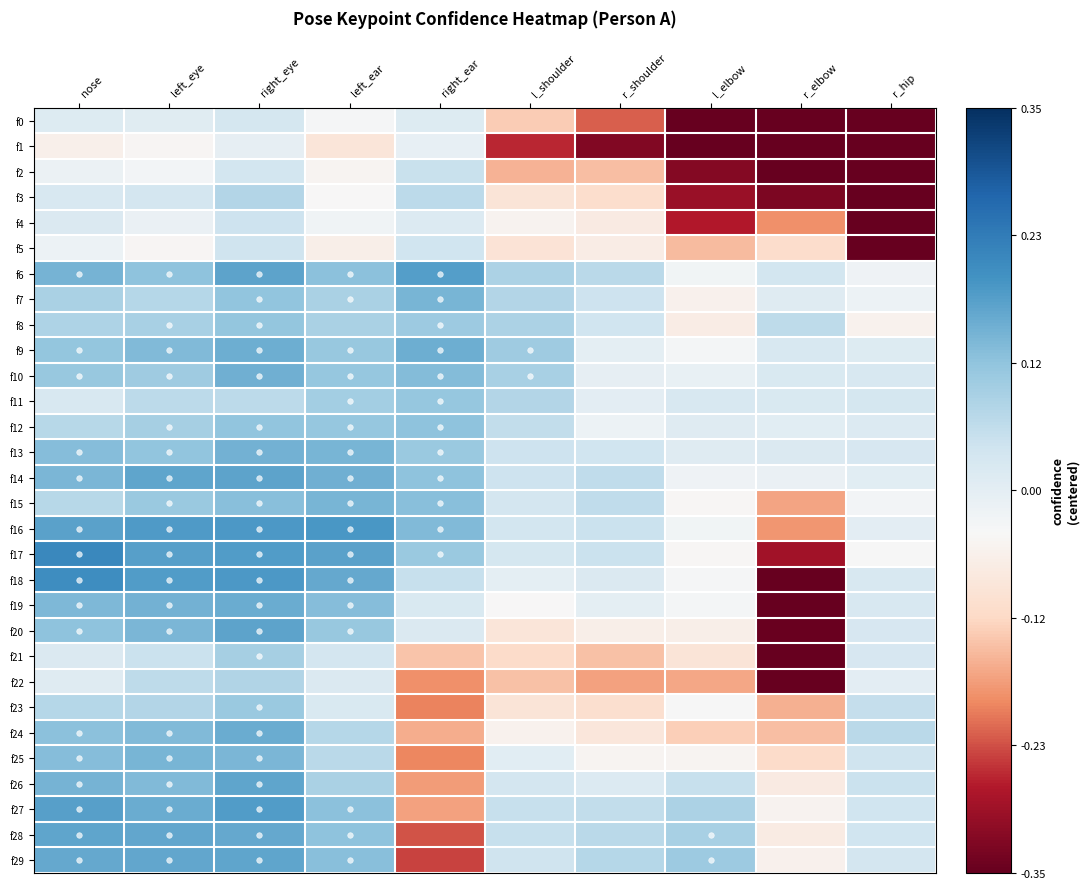

Reading left to right, extract all data points from this chart.

f0: nose=0.0	left_eye=0.0	right_eye=0.0	left_ear=-0.0	right_ear=0.0	l_shoulder=-0.1	r_shoulder=-0.2	l_elbow=-0.4	r_elbow=-0.5	r_hip=-0.4
f1: nose=-0.1	left_eye=-0.0	right_eye=-0.0	left_ear=-0.1	right_ear=-0.0	l_shoulder=-0.3	r_shoulder=-0.3	l_elbow=-0.4	r_elbow=-0.5	r_hip=-0.4
f2: nose=-0.0	left_eye=-0.0	right_eye=0.0	left_ear=-0.0	right_ear=0.0	l_shoulder=-0.2	r_shoulder=-0.1	l_elbow=-0.3	r_elbow=-0.5	r_hip=-0.5
f3: nose=0.0	left_eye=0.0	right_eye=0.1	left_ear=-0.0	right_ear=0.1	l_shoulder=-0.1	r_shoulder=-0.1	l_elbow=-0.3	r_elbow=-0.3	r_hip=-0.6
f4: nose=0.0	left_eye=-0.0	right_eye=0.0	left_ear=-0.0	right_ear=0.0	l_shoulder=-0.1	r_shoulder=-0.1	l_elbow=-0.3	r_elbow=-0.2	r_hip=-0.6
f5: nose=-0.0	left_eye=-0.0	right_eye=0.0	left_ear=-0.1	right_ear=0.0	l_shoulder=-0.1	r_shoulder=-0.1	l_elbow=-0.1	r_elbow=-0.1	r_hip=-0.6
f6: nose=0.1	left_eye=0.1	right_eye=0.2	left_ear=0.1	right_ear=0.2	l_shoulder=0.1	r_shoulder=0.1	l_elbow=-0.0	r_elbow=0.0	r_hip=-0.0
f7: nose=0.1	left_eye=0.1	right_eye=0.1	left_ear=0.1	right_ear=0.1	l_shoulder=0.1	r_shoulder=0.0	l_elbow=-0.1	r_elbow=0.0	r_hip=-0.0
f8: nose=0.1	left_eye=0.1	right_eye=0.1	left_ear=0.1	right_ear=0.1	l_shoulder=0.1	r_shoulder=0.0	l_elbow=-0.1	r_elbow=0.1	r_hip=-0.1
f9: nose=0.1	left_eye=0.1	right_eye=0.2	left_ear=0.1	right_ear=0.2	l_shoulder=0.1	r_shoulder=-0.0	l_elbow=-0.0	r_elbow=0.0	r_hip=0.0
f10: nose=0.1	left_eye=0.1	right_eye=0.1	left_ear=0.1	right_ear=0.1	l_shoulder=0.1	r_shoulder=-0.0	l_elbow=-0.0	r_elbow=0.0	r_hip=0.0
f11: nose=0.0	left_eye=0.1	right_eye=0.1	left_ear=0.1	right_ear=0.1	l_shoulder=0.1	r_shoulder=0.0	l_elbow=0.0	r_elbow=0.0	r_hip=0.0
f12: nose=0.1	left_eye=0.1	right_eye=0.1	left_ear=0.1	right_ear=0.1	l_shoulder=0.1	r_shoulder=-0.0	l_elbow=0.0	r_elbow=0.0	r_hip=0.0
f13: nose=0.1	left_eye=0.1	right_eye=0.1	left_ear=0.1	right_ear=0.1	l_shoulder=0.0	r_shoulder=0.0	l_elbow=0.0	r_elbow=0.0	r_hip=0.0
f14: nose=0.1	left_eye=0.2	right_eye=0.2	left_ear=0.1	right_ear=0.1	l_shoulder=0.0	r_shoulder=0.1	l_elbow=-0.0	r_elbow=-0.0	r_hip=0.0
f15: nose=0.1	left_eye=0.1	right_eye=0.1	left_ear=0.1	right_ear=0.1	l_shoulder=0.0	r_shoulder=0.1	l_elbow=-0.0	r_elbow=-0.2	r_hip=-0.0
f16: nose=0.2	left_eye=0.2	right_eye=0.2	left_ear=0.2	right_ear=0.1	l_shoulder=0.0	r_shoulder=0.0	l_elbow=-0.0	r_elbow=-0.2	r_hip=0.0
f17: nose=0.2	left_eye=0.2	right_eye=0.2	left_ear=0.2	right_ear=0.1	l_shoulder=0.0	r_shoulder=0.0	l_elbow=-0.0	r_elbow=-0.3	r_hip=-0.0
f18: nose=0.2	left_eye=0.2	right_eye=0.2	left_ear=0.2	right_ear=0.1	l_shoulder=-0.0	r_shoulder=0.0	l_elbow=-0.0	r_elbow=-0.3	r_hip=0.0
f19: nose=0.1	left_eye=0.1	right_eye=0.2	left_ear=0.1	right_ear=0.0	l_shoulder=-0.0	r_shoulder=-0.0	l_elbow=-0.0	r_elbow=-0.4	r_hip=0.0
f20: nose=0.1	left_eye=0.1	right_eye=0.2	left_ear=0.1	right_ear=0.0	l_shoulder=-0.1	r_shoulder=-0.1	l_elbow=-0.1	r_elbow=-0.3	r_hip=0.0
f21: nose=0.0	left_eye=0.0	right_eye=0.1	left_ear=0.0	right_ear=-0.1	l_shoulder=-0.1	r_shoulder=-0.1	l_elbow=-0.1	r_elbow=-0.4	r_hip=0.0
f22: nose=0.0	left_eye=0.1	right_eye=0.1	left_ear=0.0	right_ear=-0.2	l_shoulder=-0.1	r_shoulder=-0.2	l_elbow=-0.2	r_elbow=-0.4	r_hip=0.0
f23: nose=0.1	left_eye=0.1	right_eye=0.1	left_ear=0.0	right_ear=-0.2	l_shoulder=-0.1	r_shoulder=-0.1	l_elbow=-0.0	r_elbow=-0.2	r_hip=0.1
f24: nose=0.1	left_eye=0.1	right_eye=0.2	left_ear=0.1	right_ear=-0.2	l_shoulder=-0.1	r_shoulder=-0.1	l_elbow=-0.1	r_elbow=-0.1	r_hip=0.1
f25: nose=0.1	left_eye=0.1	right_eye=0.1	left_ear=0.1	right_ear=-0.2	l_shoulder=0.0	r_shoulder=-0.0	l_elbow=-0.0	r_elbow=-0.1	r_hip=0.0
f26: nose=0.1	left_eye=0.1	right_eye=0.2	left_ear=0.1	right_ear=-0.2	l_shoulder=0.0	r_shoulder=0.0	l_elbow=0.1	r_elbow=-0.1	r_hip=0.0
f27: nose=0.2	left_eye=0.2	right_eye=0.2	left_ear=0.1	right_ear=-0.2	l_shoulder=0.1	r_shoulder=0.1	l_elbow=0.1	r_elbow=-0.1	r_hip=0.0
f28: nose=0.2	left_eye=0.2	right_eye=0.2	left_ear=0.1	right_ear=-0.2	l_shoulder=0.1	r_shoulder=0.1	l_elbow=0.1	r_elbow=-0.1	r_hip=0.0
f29: nose=0.2	left_eye=0.2	right_eye=0.2	left_ear=0.1	right_ear=-0.2	l_shoulder=0.0	r_shoulder=0.1	l_elbow=0.1	r_elbow=-0.1	r_hip=0.0